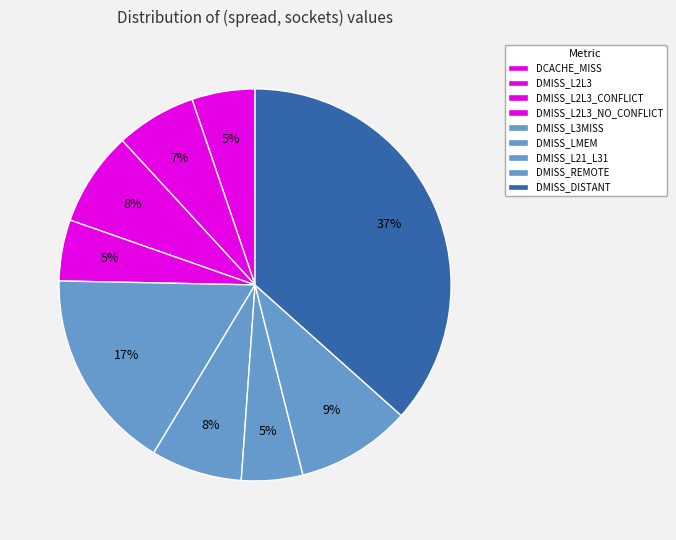

Count the number of slices in the pie.

9